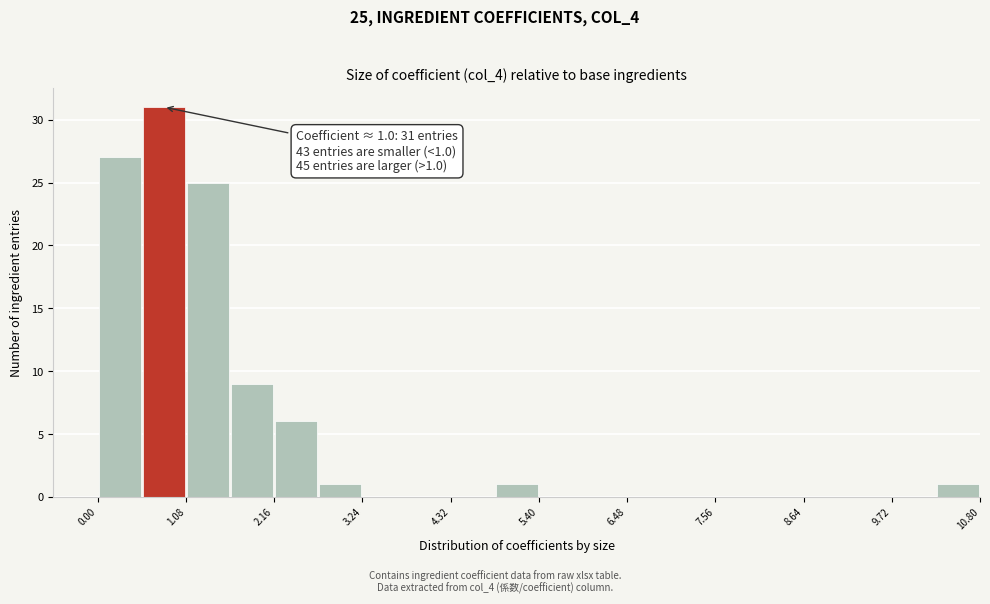

Around what value on the x-axis is the tallest bar? Give the approximate position of its centre, as read against the axis.

0.8